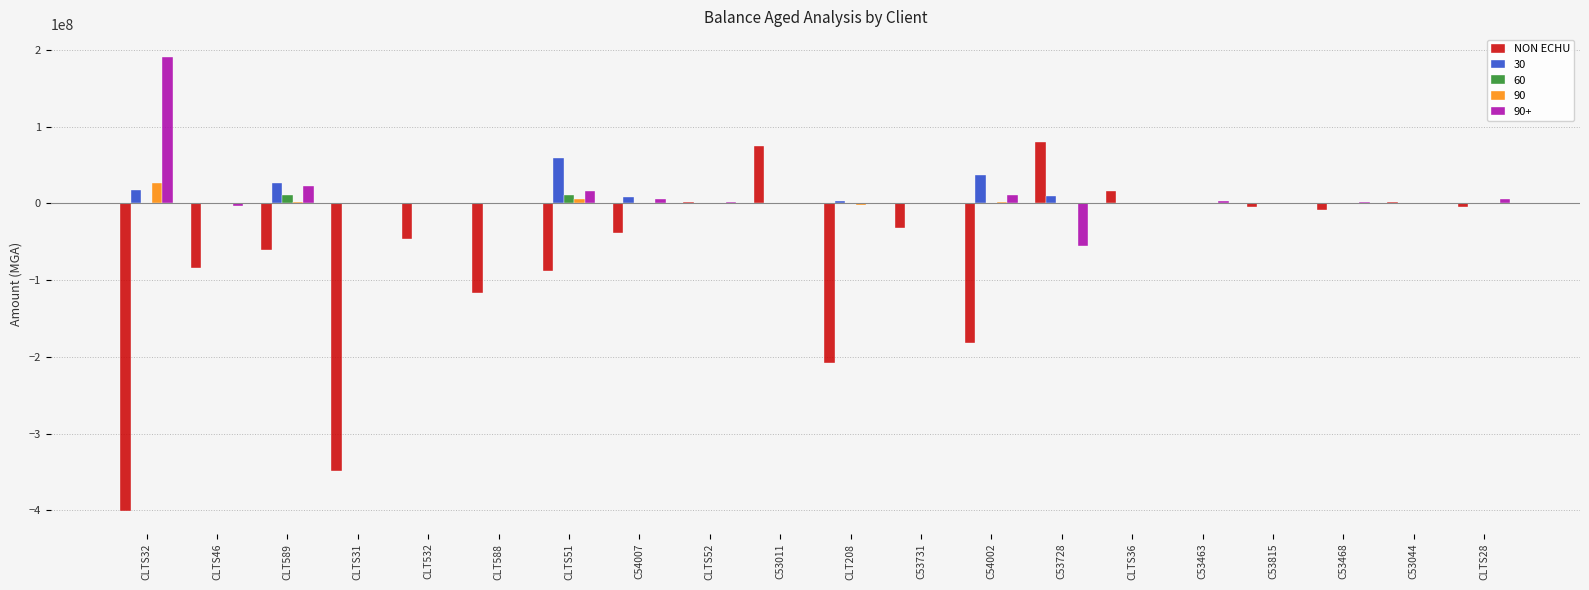

At which category does the chart reach its peak across all series?

CLTS32